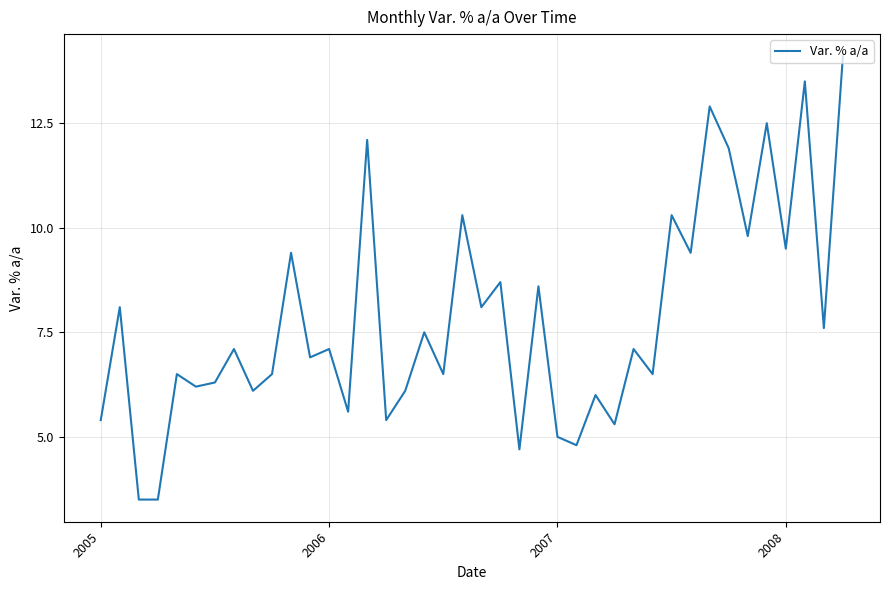

What is the difference between the maximum and minimum values?

10.6